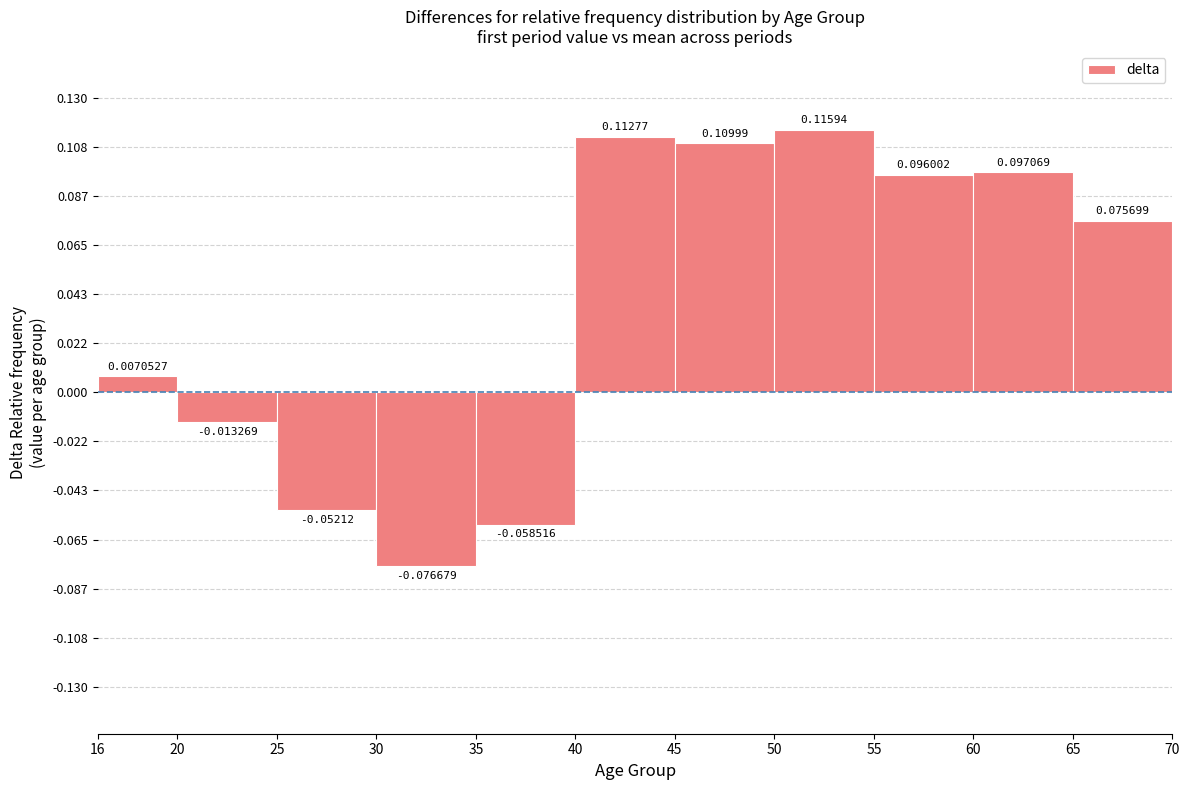

Count the number of categories in the chart.

11